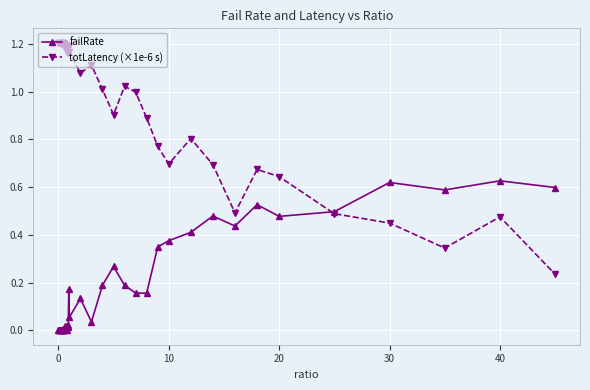

Which series has the widest spread of values?

totLatency (×1e-6 s)